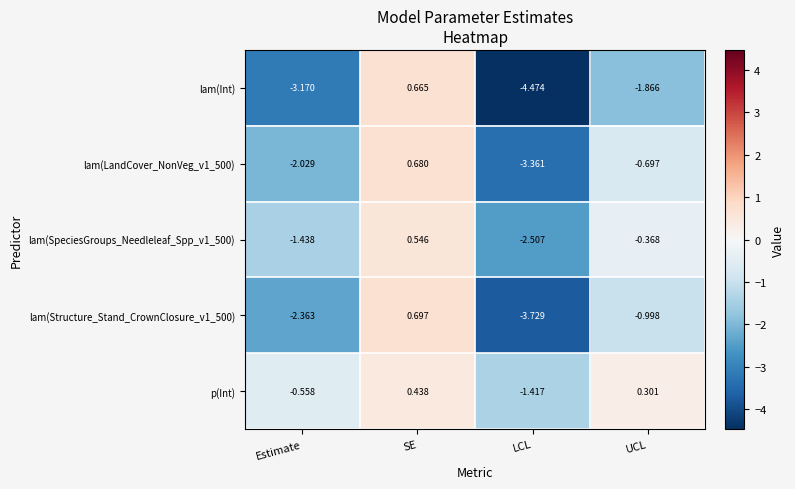

How many data points in lam(SpeciesGroups_Needleleaf_Spp_v1_500) are above 0?

1